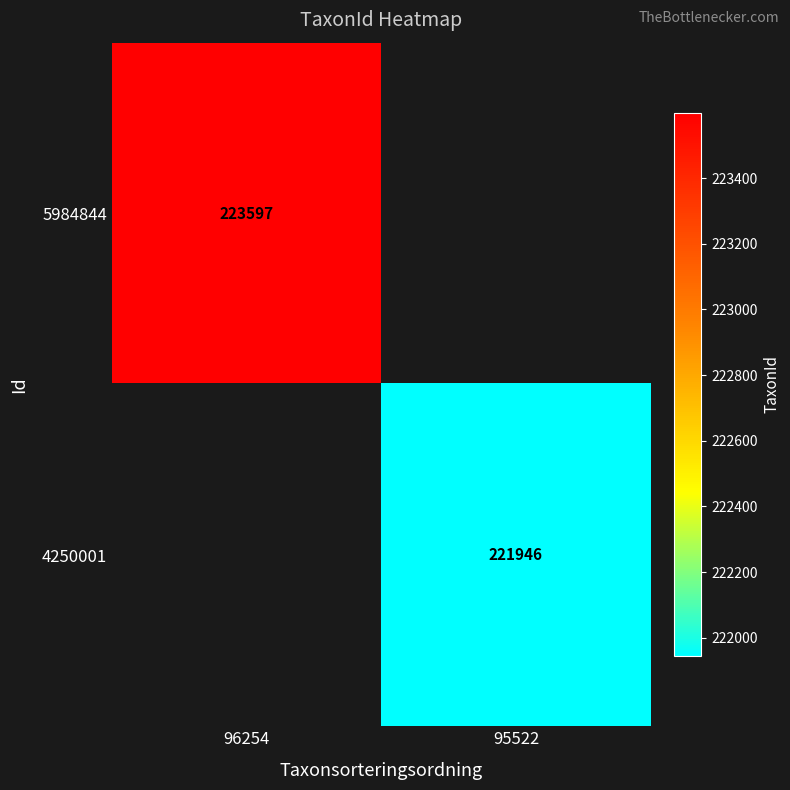

True or false: 4250001 has a value of 221946 at 95522.

True